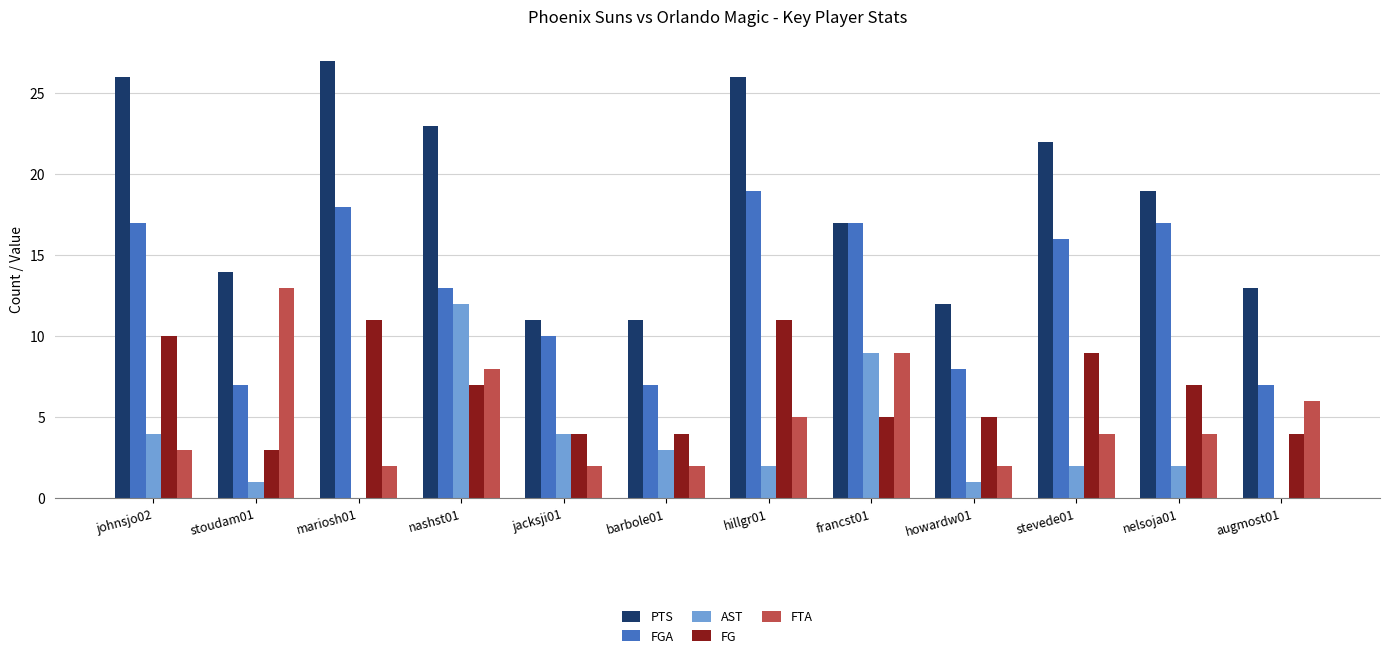

Is the value of PTS at johnsjo02 greater than the value of FTA at francst01?

Yes